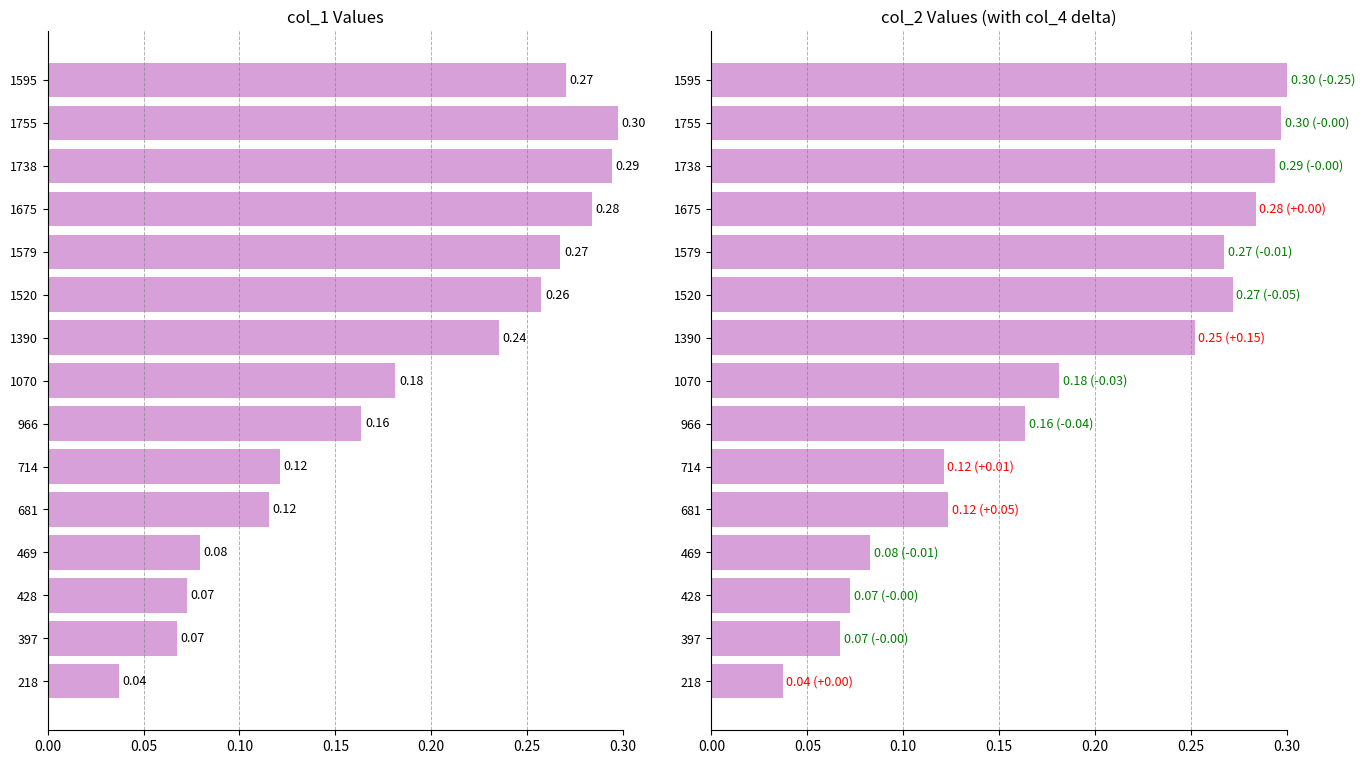

Count the number of data series in this chart.

2